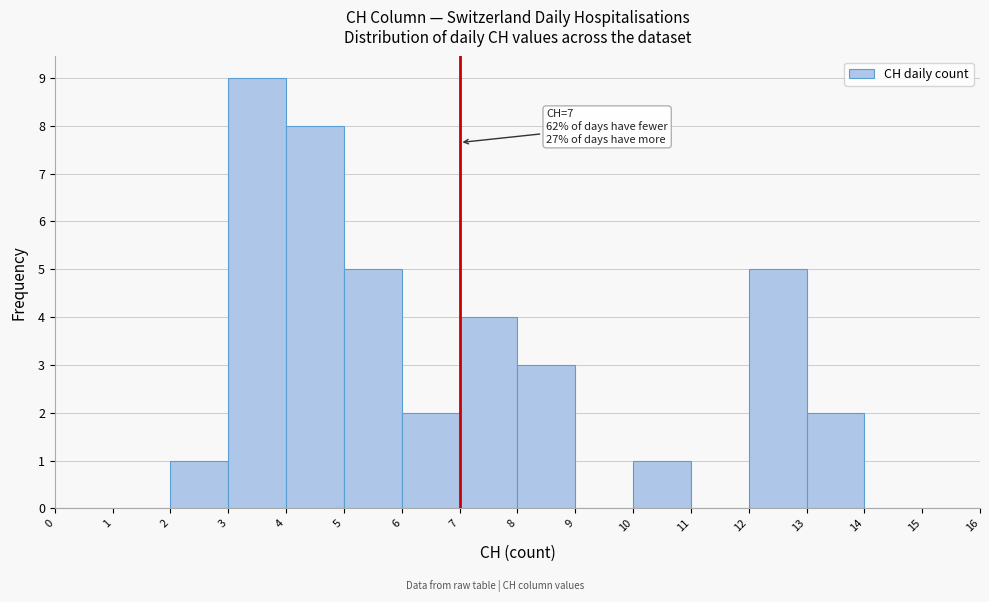

Over which range of the x-axis is the bar tallest?

3 to 4